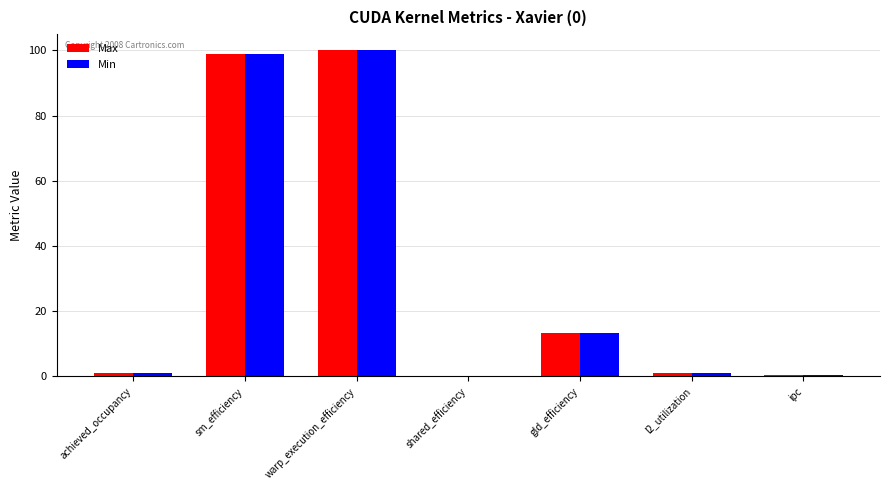

At which label is Max closest to 50?

gld_efficiency